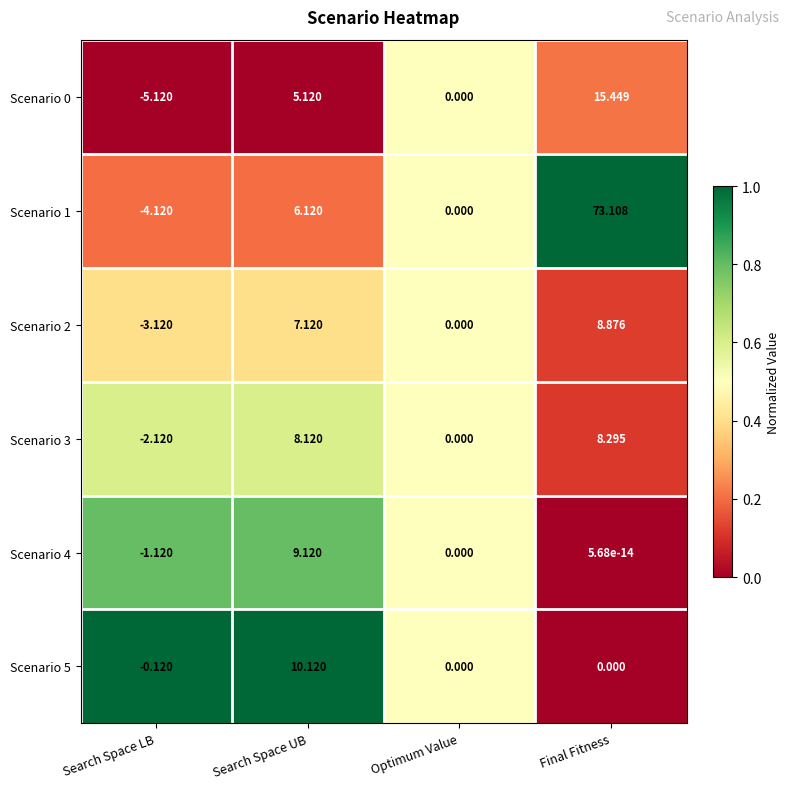

Rank the categories by Scenario 2 value from lowest to highest.

Search Space LB, Optimum Value, Search Space UB, Final Fitness